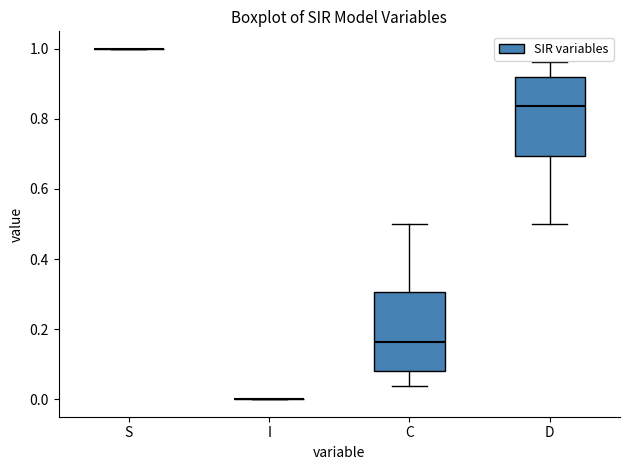

Reading left to right, read every box against the y-axis: the position of its median line, the range the box covers, and the ends of its whiskers. The values are not printed on the chart, so give them approximately, as read against the axis.

S: box collapsed to a line at 1.00, whiskers 1.00 to 1.00
I: box collapsed to a line at 0.00, whiskers 0.00 to 0.00
C: median 0.16, box 0.08 to 0.30, whiskers 0.04 to 0.50
D: median 0.84, box 0.70 to 0.92, whiskers 0.50 to 0.96